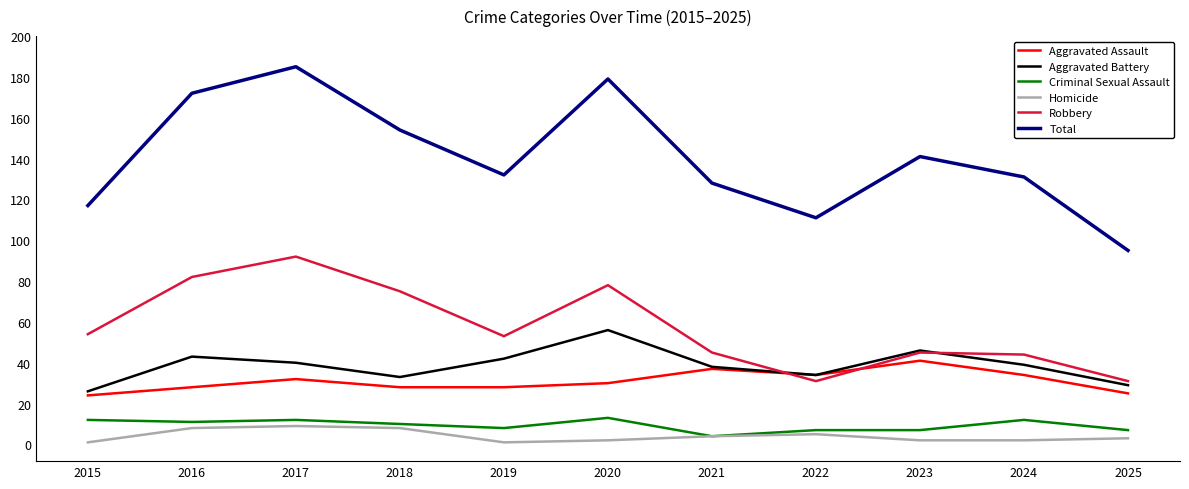

What is the average value of the Aggravated Battery series?

39